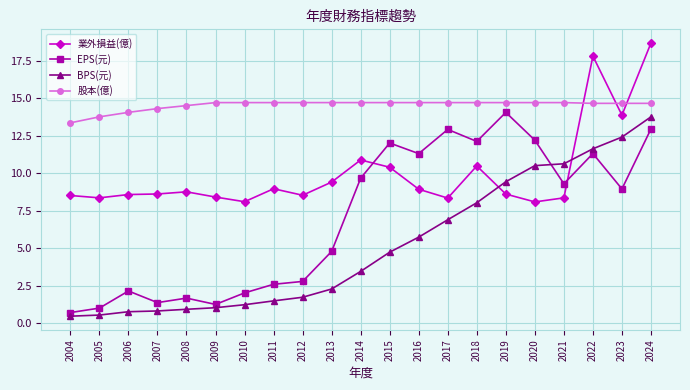

What is the approximate value of EPS(元) at 2023?

8.9